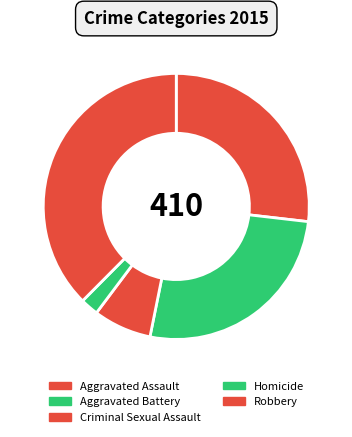

How many segments does this pie chart have?

5